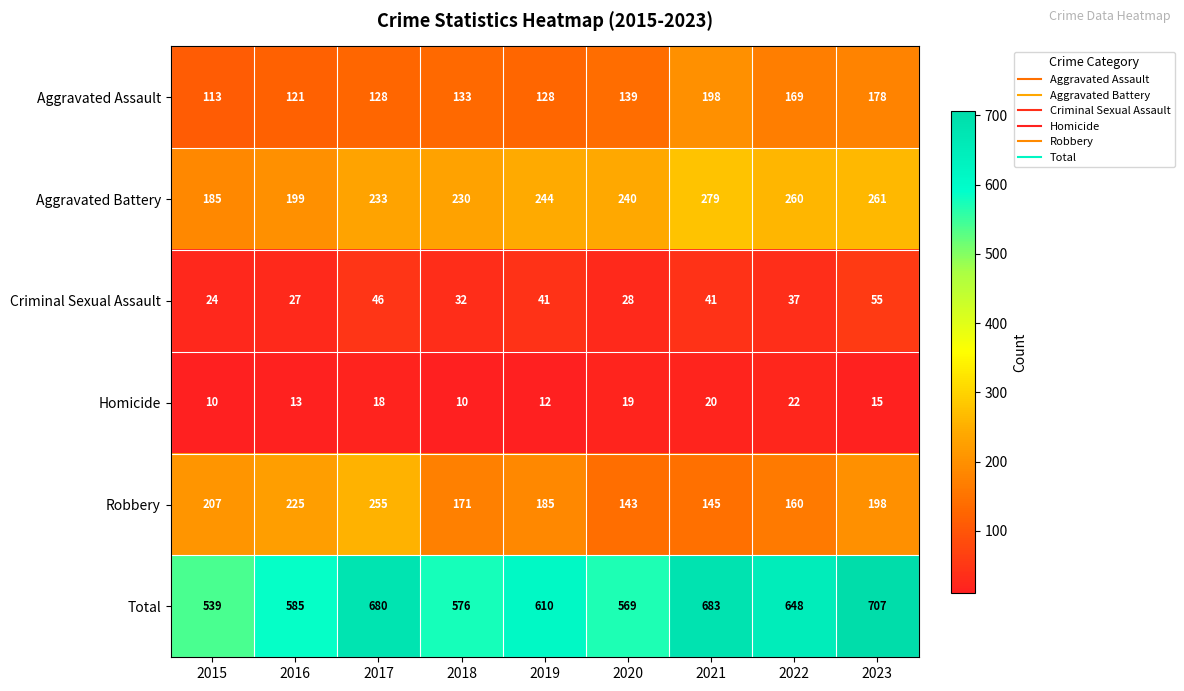

At 2021, list the series in order from smallest to largest.

Homicide, Criminal Sexual Assault, Robbery, Aggravated Assault, Aggravated Battery, Total